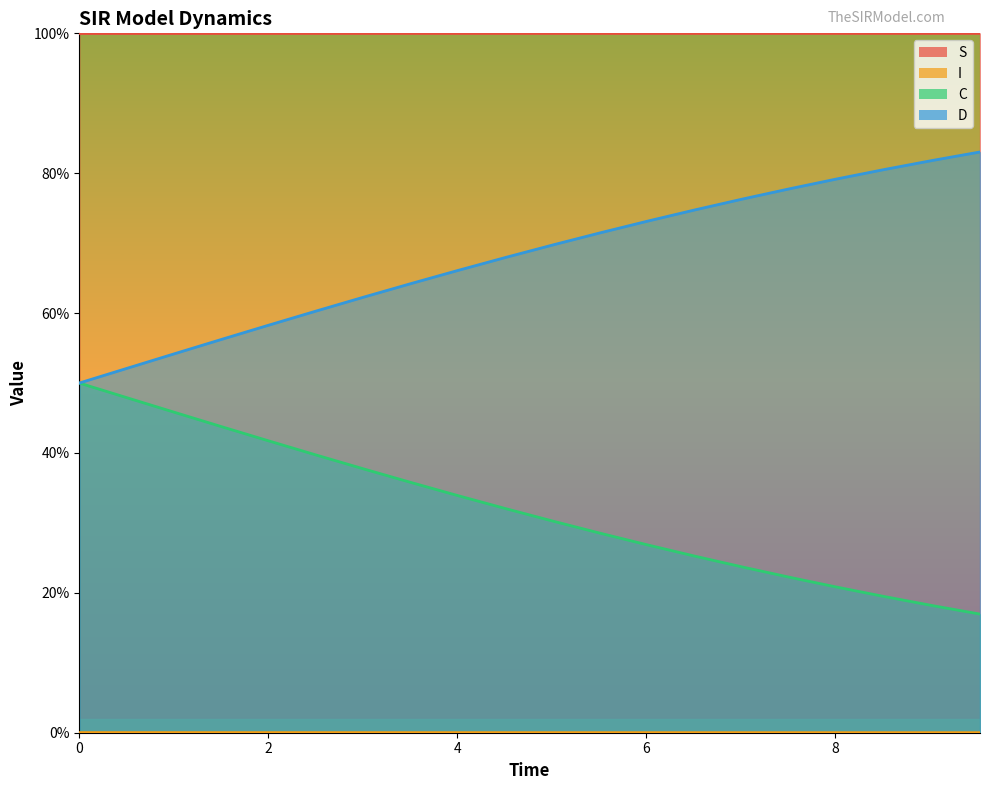

Does the chart display data point markers on the line(s)?

No